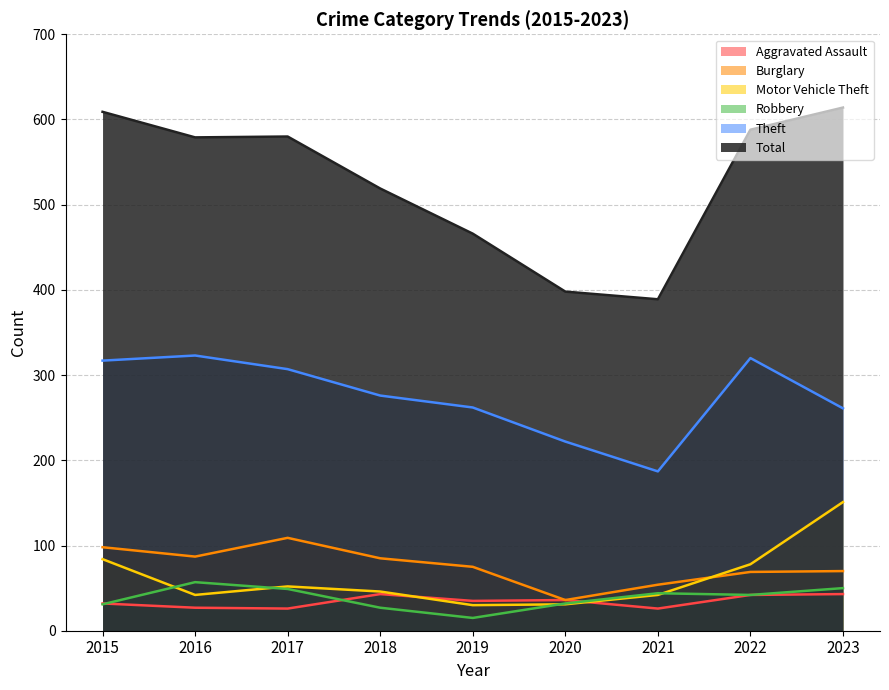

At which category does Robbery reach its first local peak?

2016